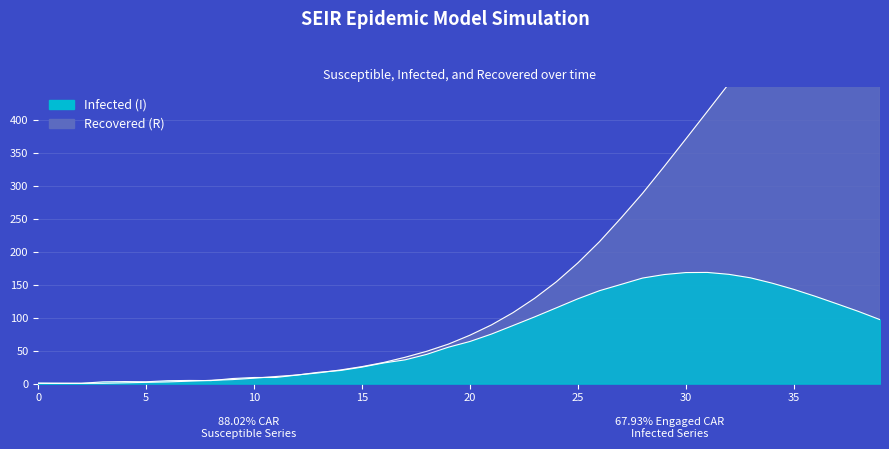

True or false: I has a value of 8.8 at 12.

False